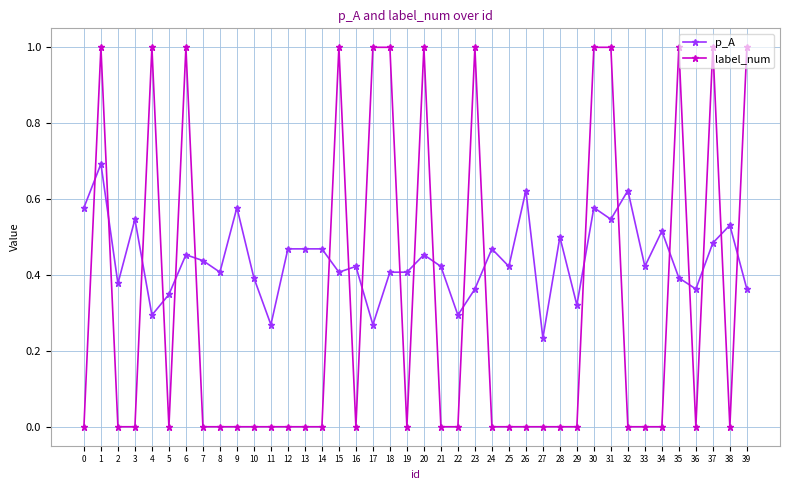

True or false: p_A and label_num intersect in this chart.

True